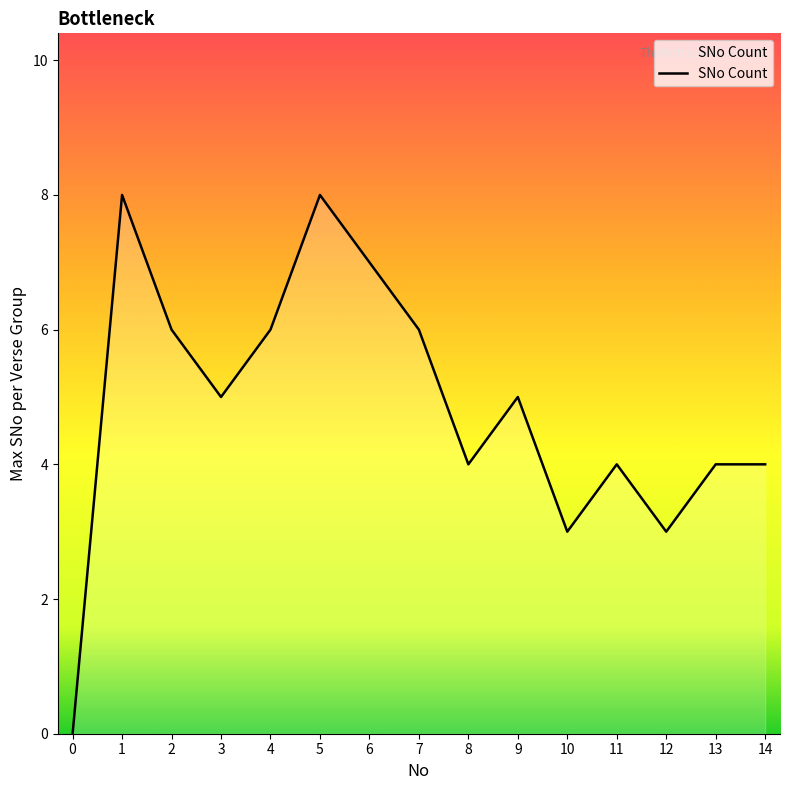

Reading right to left, what are all the values shown in this chart?

14=4	13=4	12=3	11=4	10=3	9=5	8=4	7=6	6=7	5=8	4=6	3=5	2=6	1=8	0=0